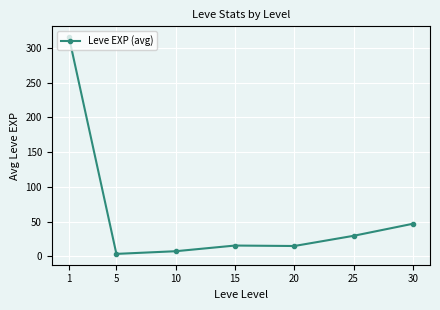

What is the difference between the values at 10 and 1?

308.0